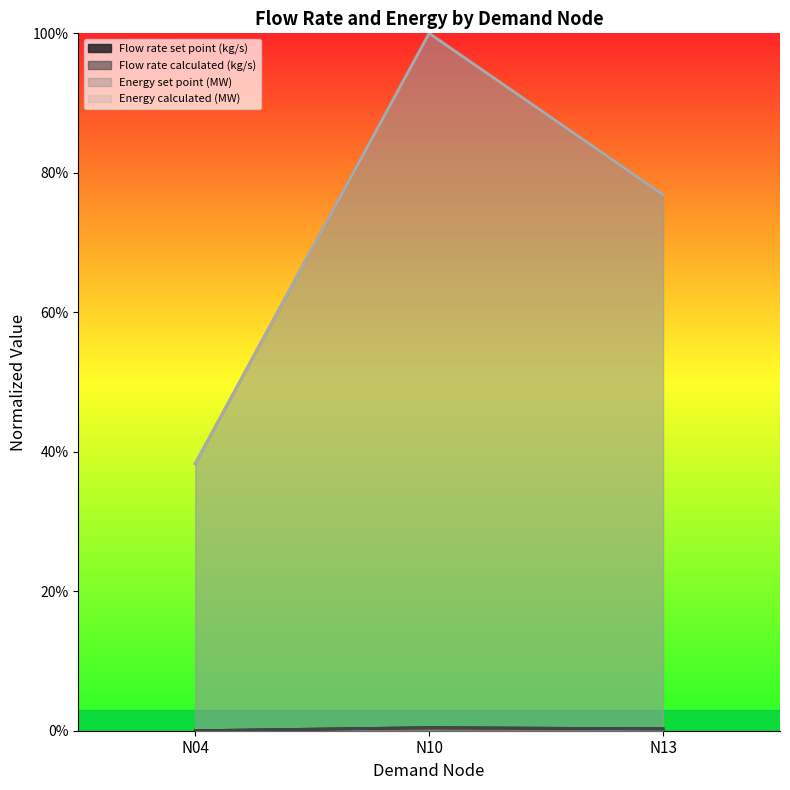

What is the difference between the Energy calculated (MW) values at N13 and N10?

0.2